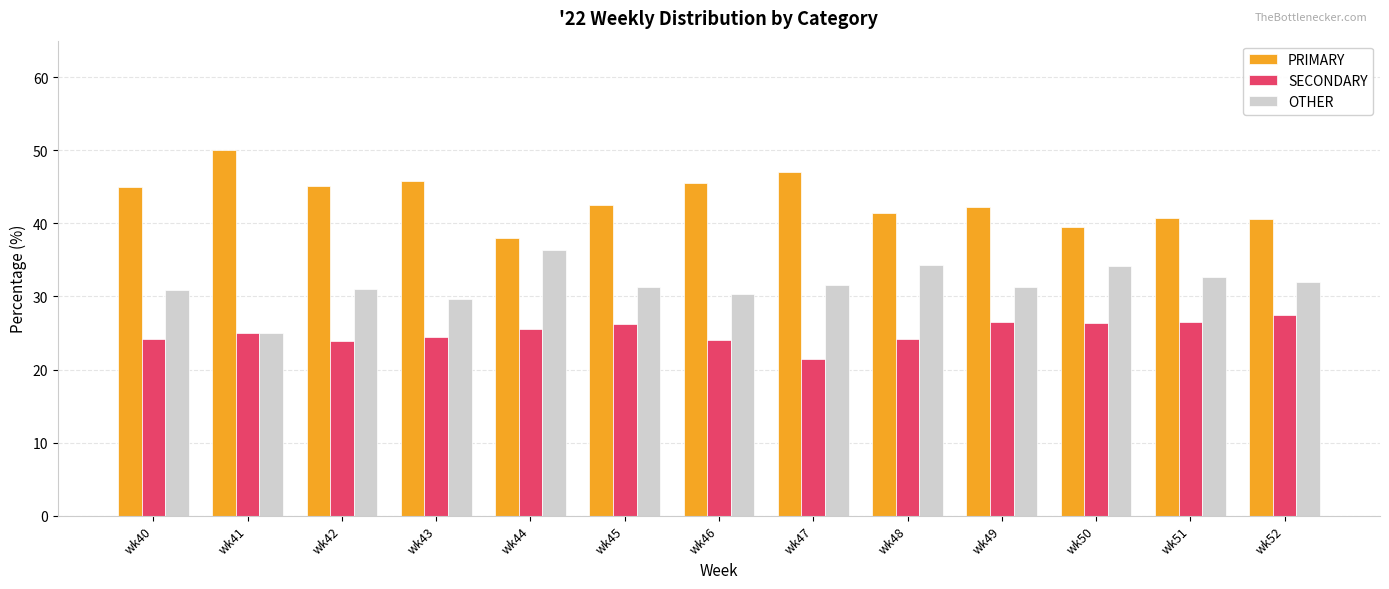

At which category does the chart reach its peak across all series?

wk41